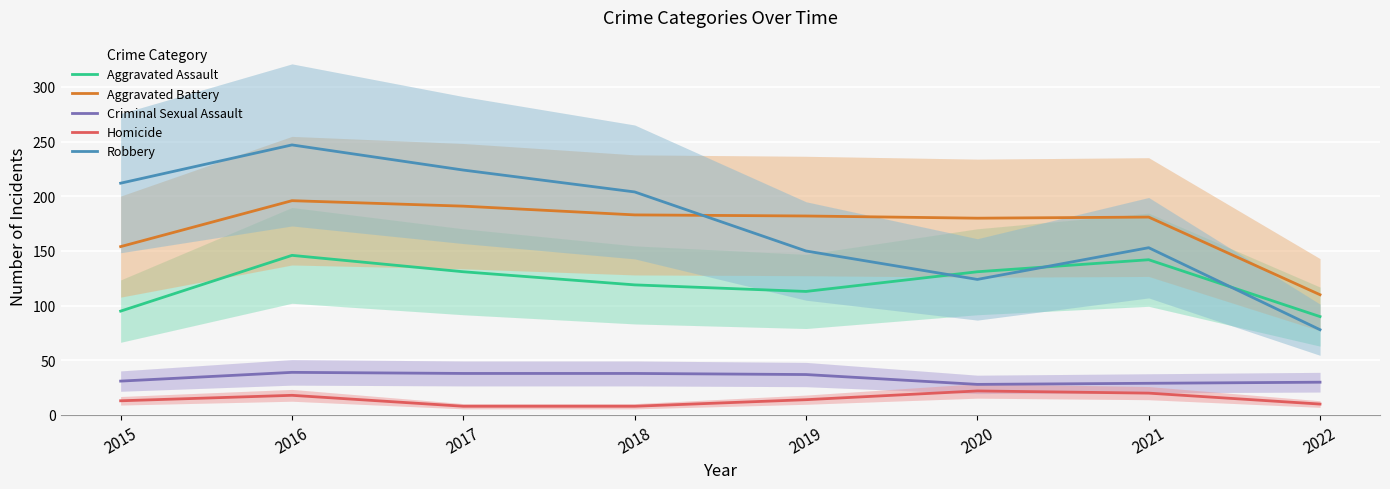

True or false: Criminal Sexual Assault has a value of 29 at 2021.

True